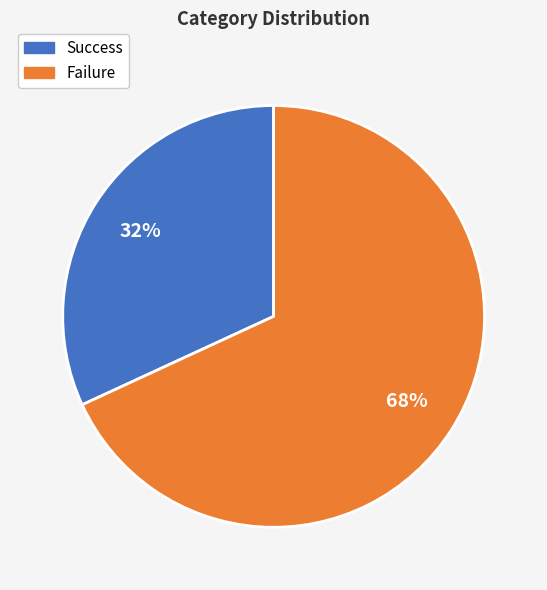

To the nearest percent, what portion does Failure represent?

68%